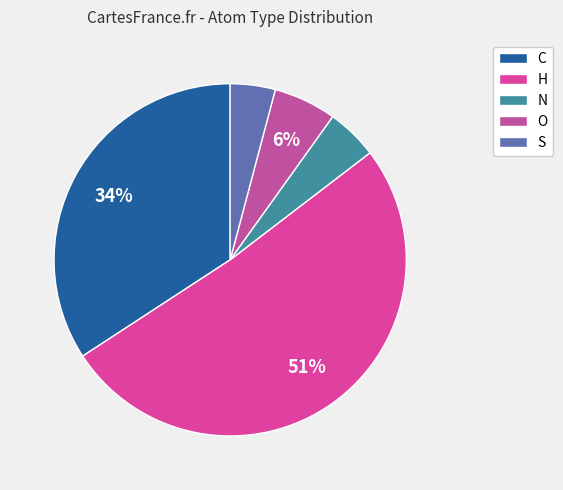

To the nearest percent, what is the average slice percentage?

20%